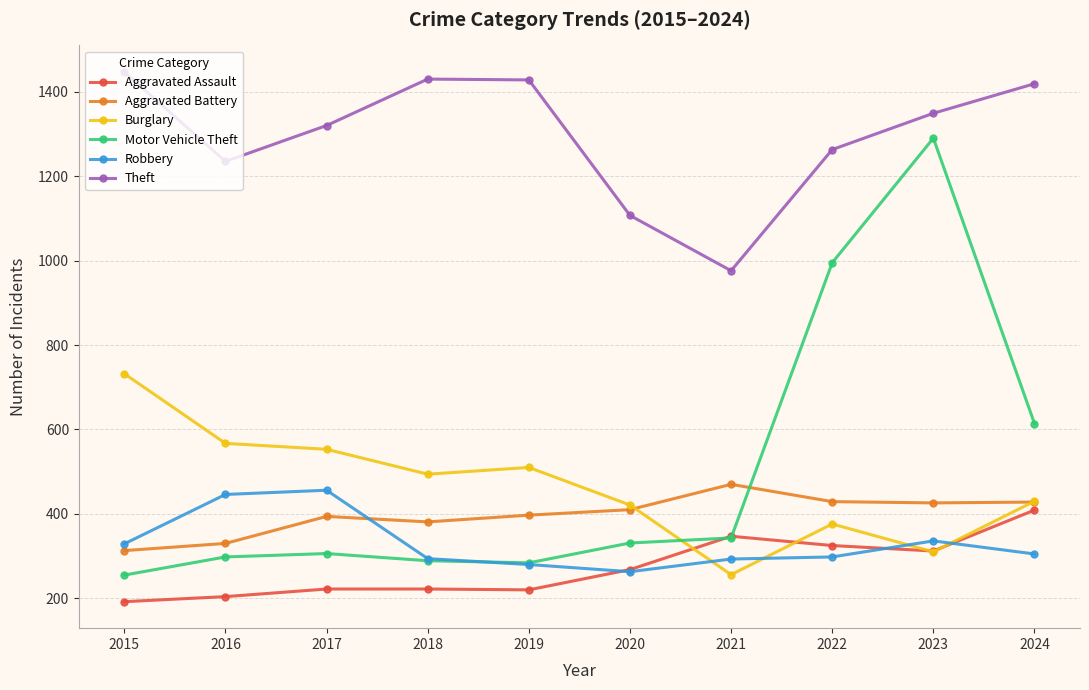

How many series are shown in this chart?

6